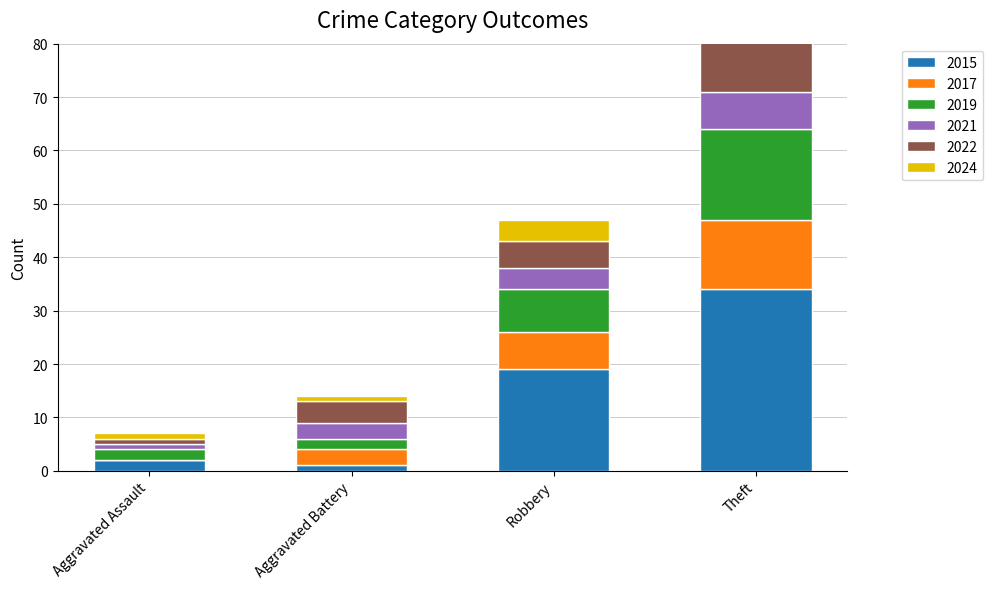

True or false: 2022 has a value of 13 at Theft.

True